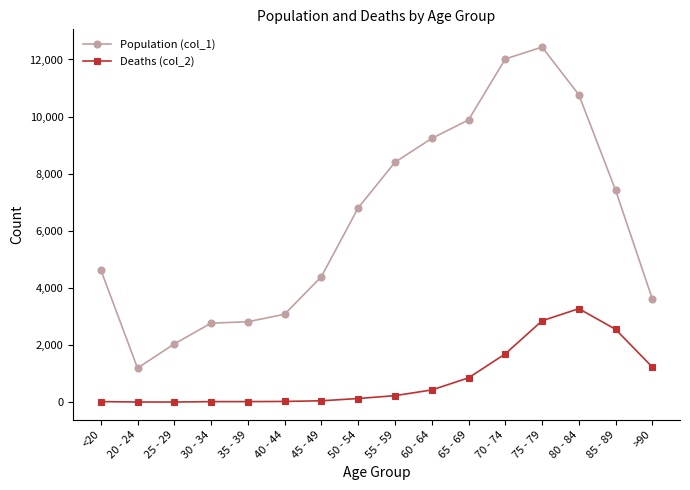

How many lines are shown in the chart?

2